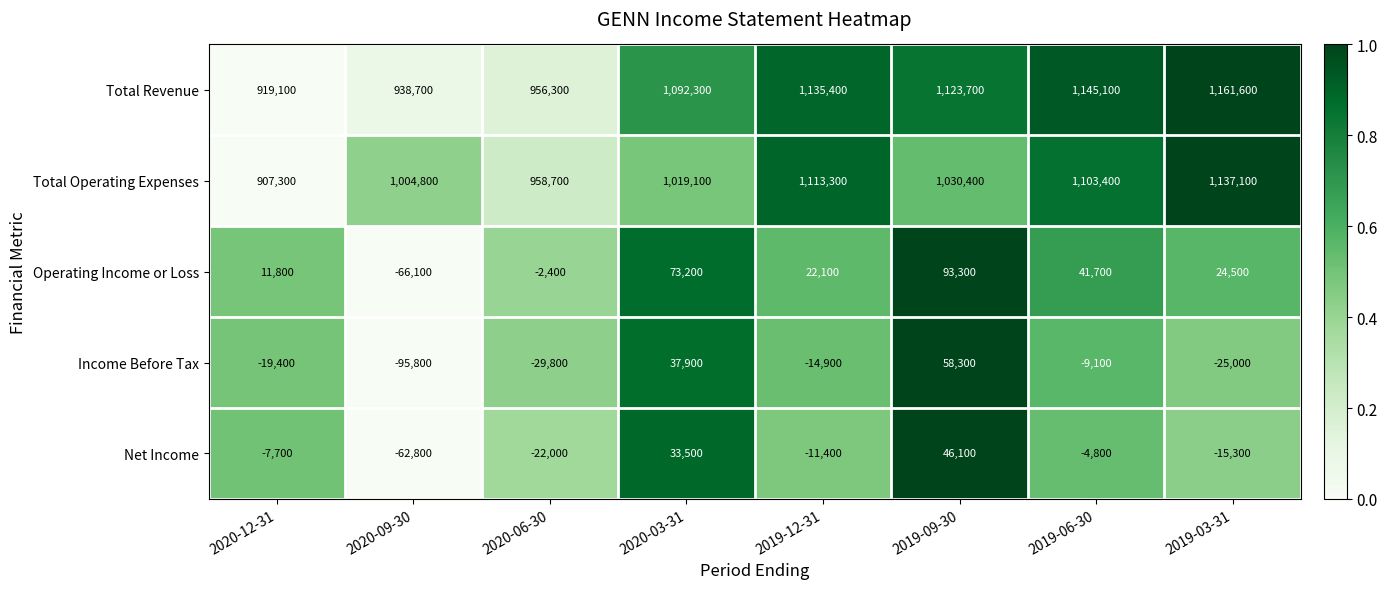

At which label does Total Operating Expenses first exceed 1030400?

2019-12-31